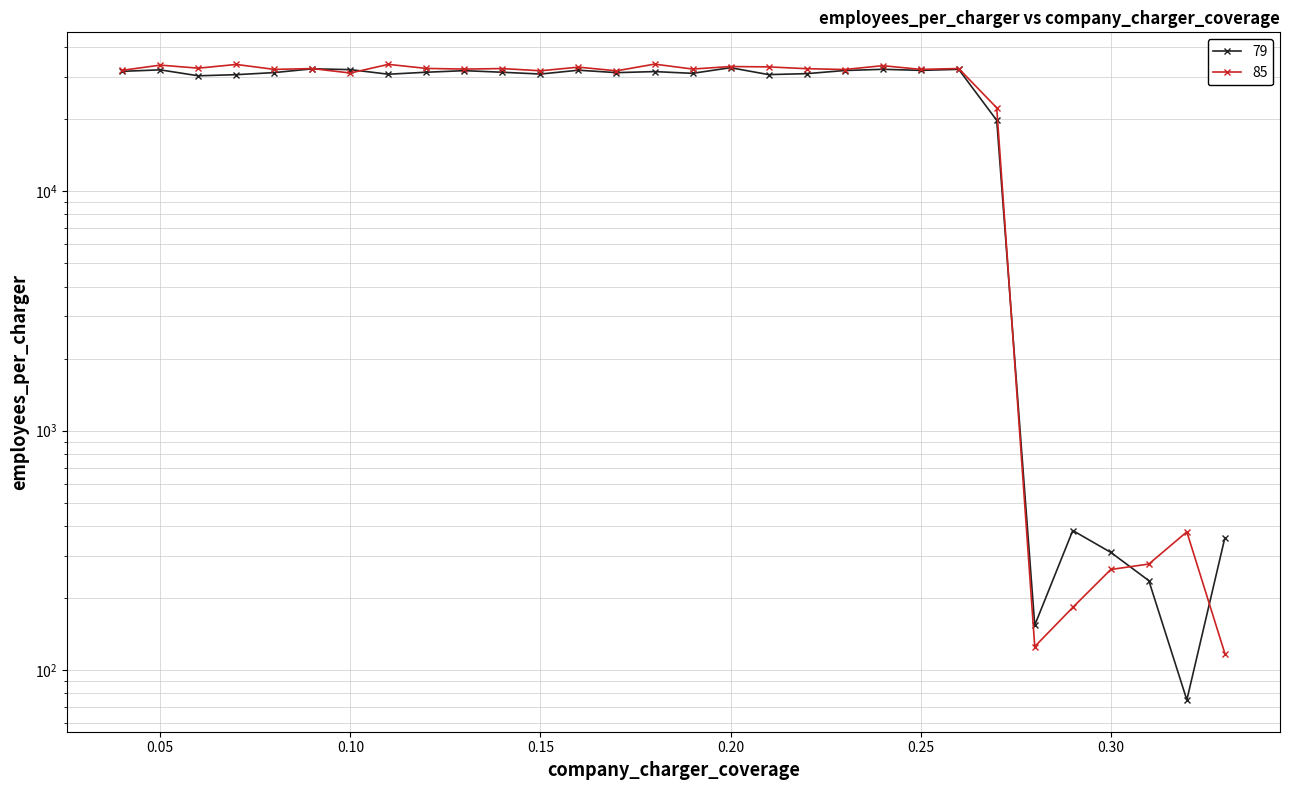

What is the average value of the 85 series?

25850.4